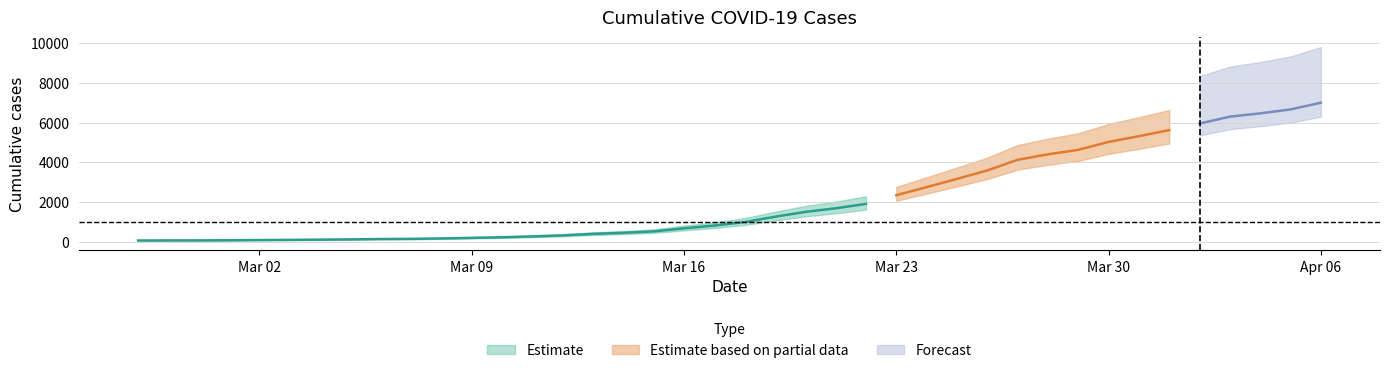

Which has a higher value, 2020-03-19 or 2020-02-29?

2020-03-19